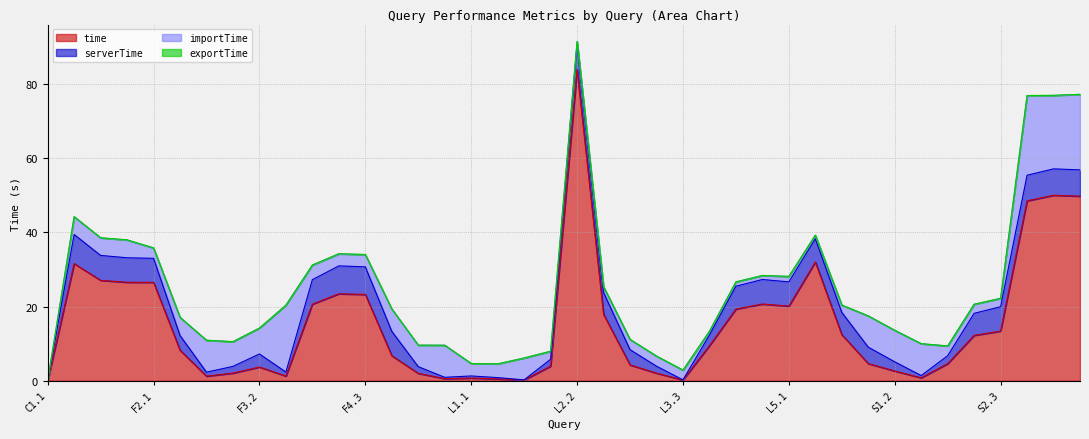

Where is serverTime nearest to the value 3?

L4.1